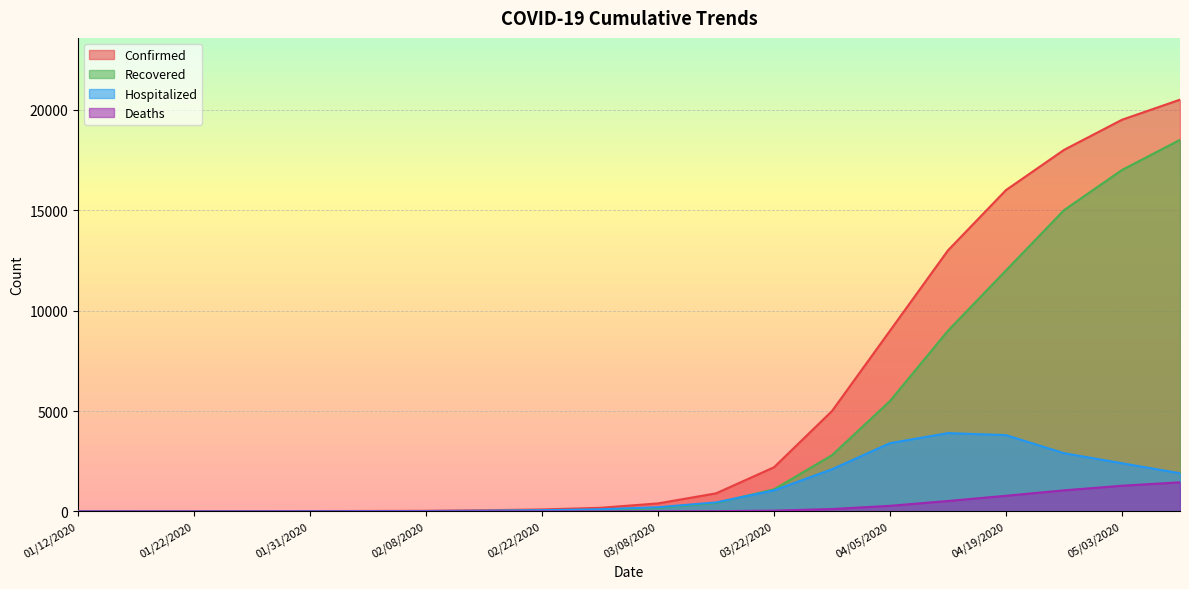

How many lines are shown in the chart?

4